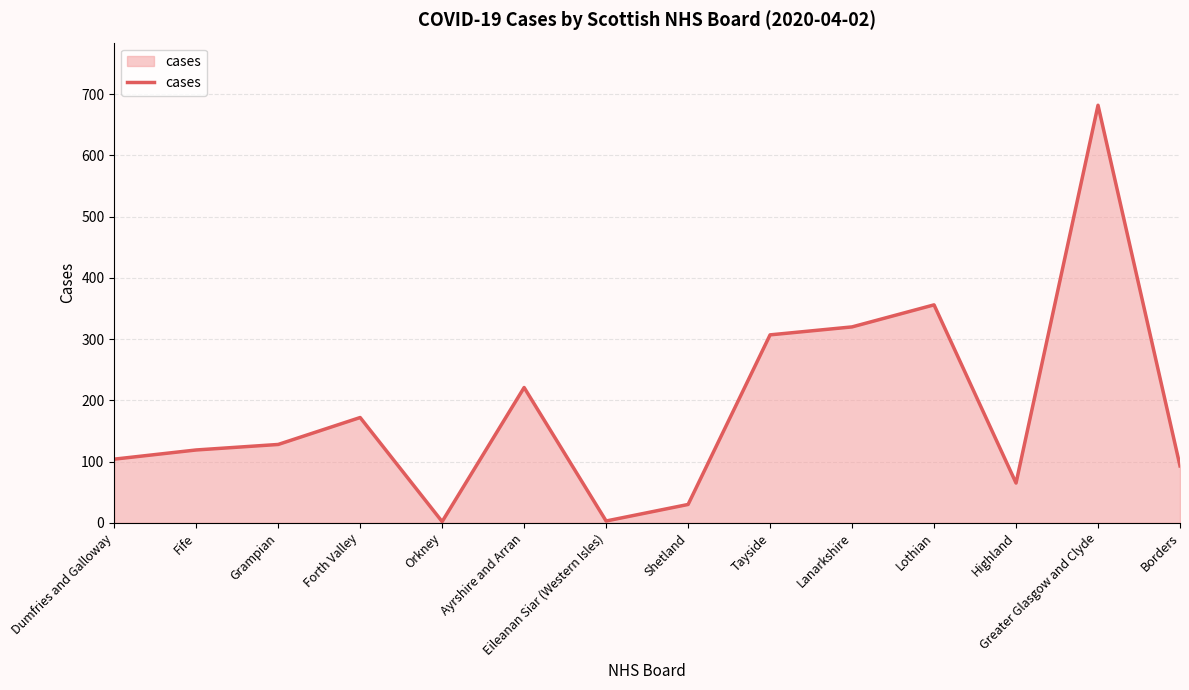

At which category does the chart reach its peak across all series?

Greater Glasgow and Clyde